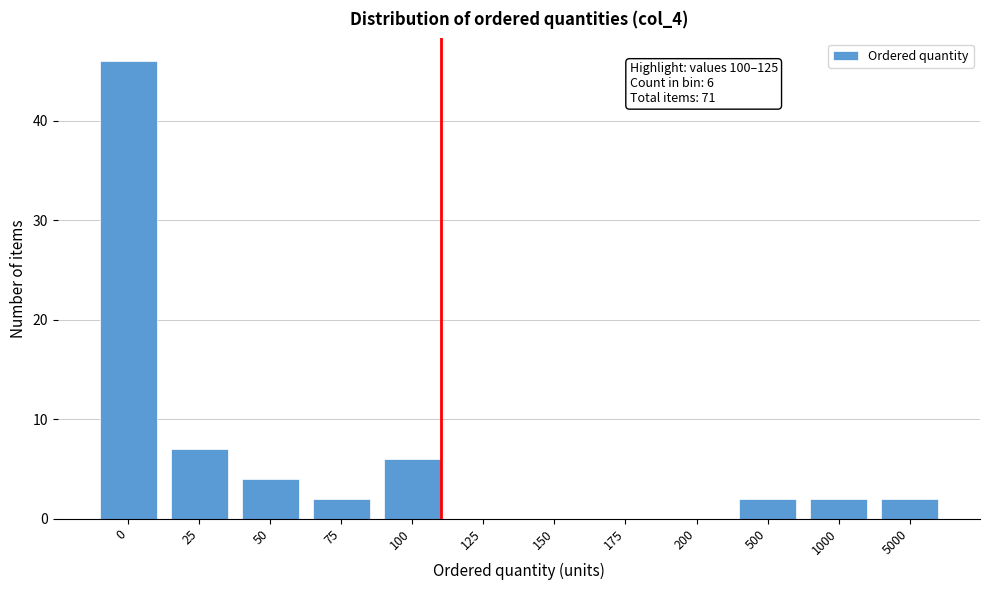

Reading left to right, what are all the values shown in this chart?

0=46	25=7	50=4	75=2	100=6	125=0	150=0	175=0	200=0	500=2	1000=2	5000=2